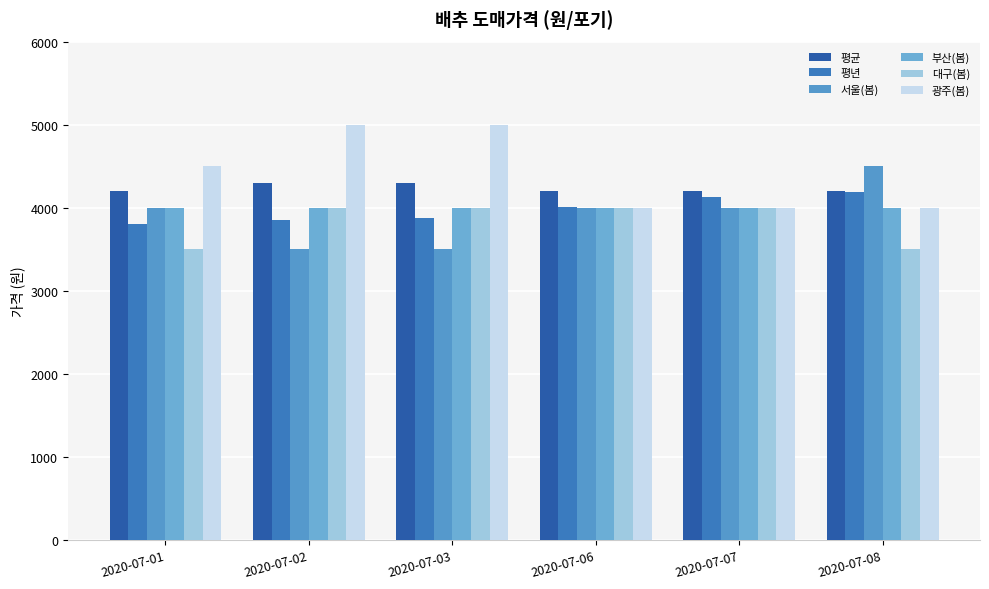

What is the minimum value shown in the chart?

3500